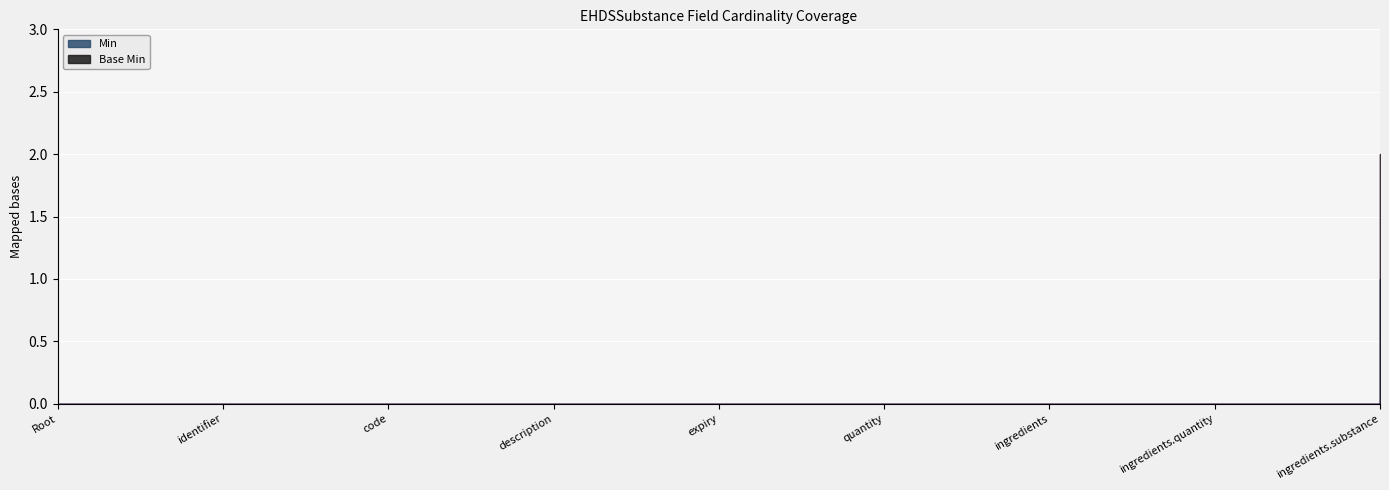

How many distinct data groups are displayed?

2